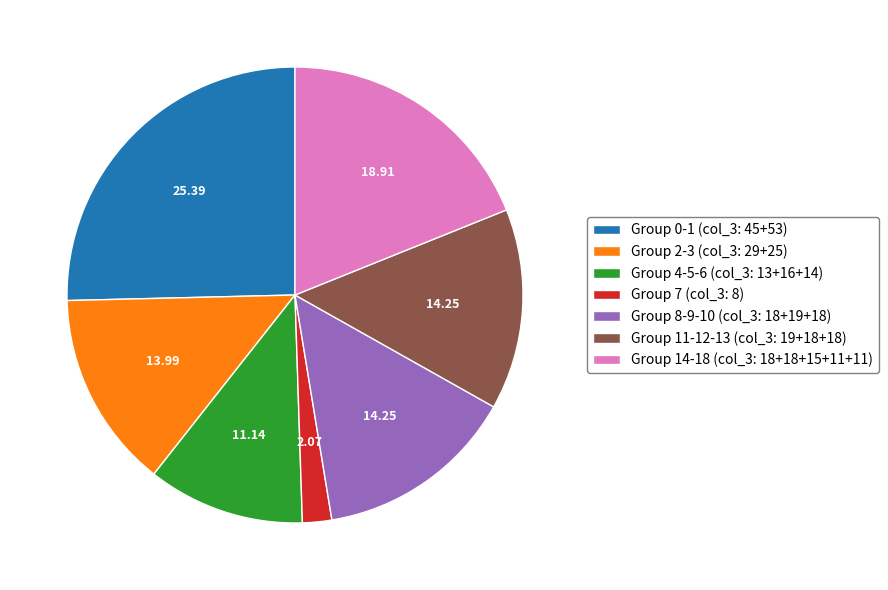

Which slice is the largest?

Group 0-1 (col_3: 45+53)